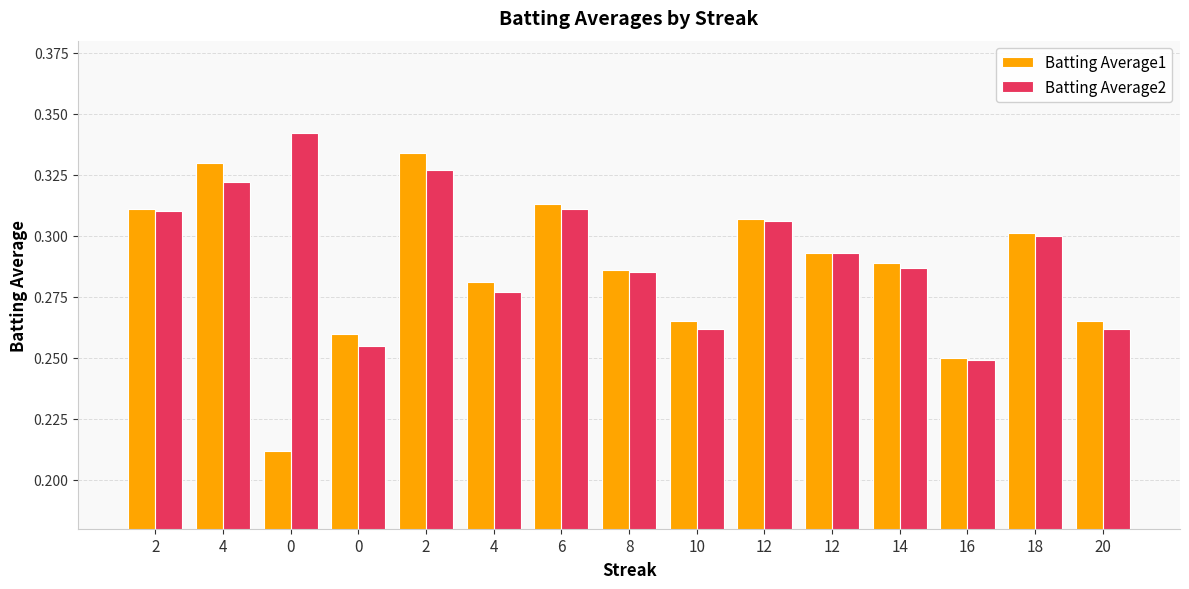

Reading left to right, extract all data points from this chart.

Batting Average1: 0.3	0.3	0.2	0.3	0.3	0.3	0.3	0.3	0.3	0.3	0.3	0.3	0.2	0.3	0.3
Batting Average2: 0.3	0.3	0.3	0.3	0.3	0.3	0.3	0.3	0.3	0.3	0.3	0.3	0.2	0.3	0.3